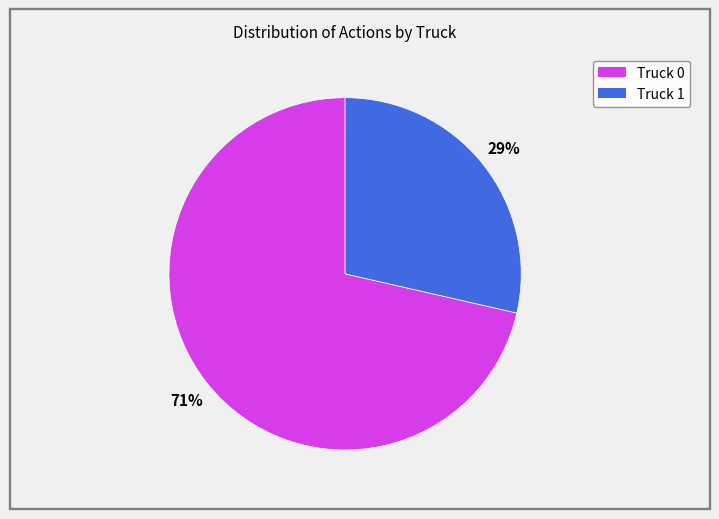

To the nearest percent, what percentage of the pie is Truck 1?

29%